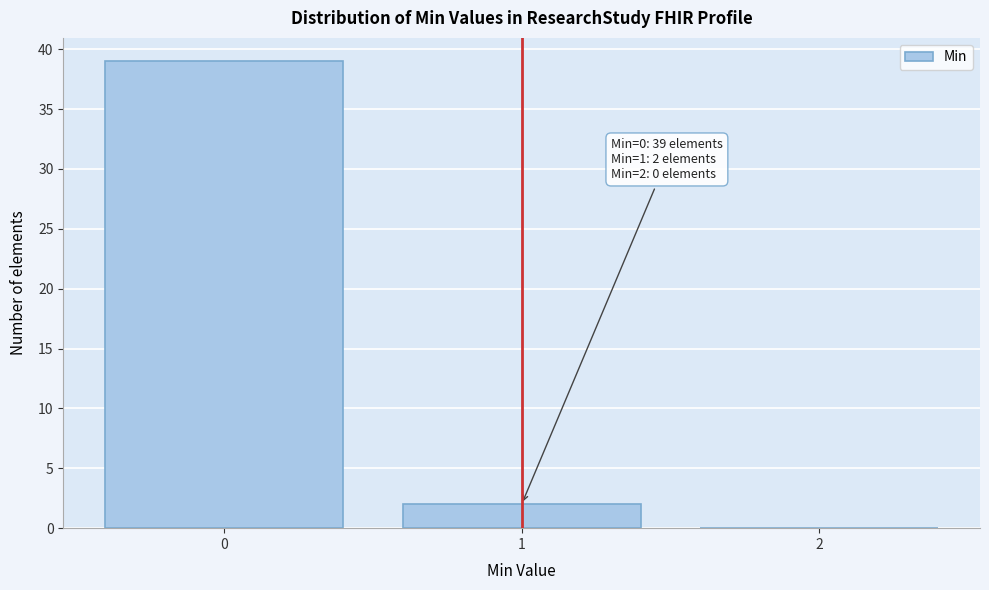

Over which range of the x-axis is the bar tallest?

-0.5 to 0.5